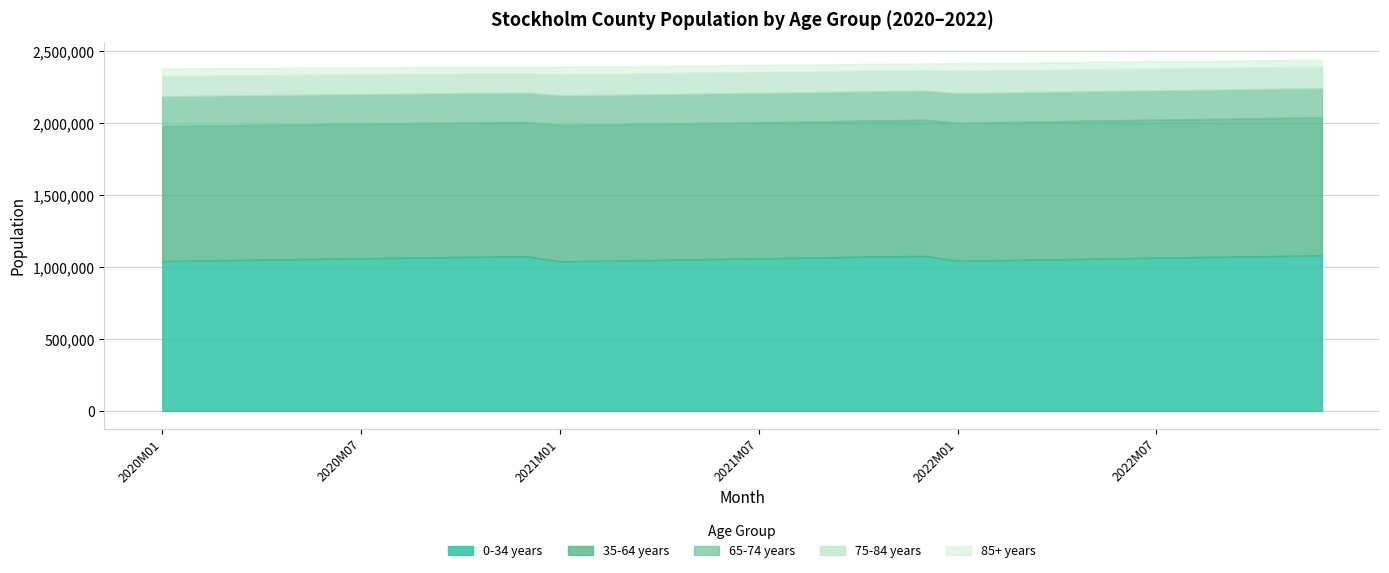

Reading left to right, transcribe all the data shown in this chart.

0-34 years: 2020M01=1041769	2020M02=1044759	2020M03=1048395	2020M04=1051395	2020M05=1054696	2020M06=1058034	2020M07=1061108	2020M08=1063842	2020M09=1066679	2020M10=1069751	2020M11=1072346	2020M12=1074544	2021M01=1039748	2021M02=1042822	2021M03=1045879	2021M04=1049342	2021M05=1053344	2021M06=1057304	2021M07=1060574	2021M08=1063886	2021M09=1067395	2021M10=1071731	2021M11=1075159	2021M12=1077984	2022M01=1043626	2022M02=1046828	2022M03=1050252	2022M04=1053800	2022M05=1057593	2022M06=1061802	2022M07=1065005	2022M08=1068279	2022M09=1071355	2022M10=1074951	2022M11=1078268	2022M12=1080780
35-64 years: 2020M01=937988	2020M02=937821	2020M03=937625	2020M04=937170	2020M05=936847	2020M06=936122	2020M07=935735	2020M08=935301	2020M09=935013	2020M10=934761	2020M11=934292	2020M12=933614	2021M01=947889	2021M02=947769	2021M03=947389	2021M04=947069	2021M05=946978	2021M06=946463	2021M07=945865	2021M08=945602	2021M09=945493	2021M10=945793	2021M11=945741	2021M12=945358	2022M01=959971	2022M02=960002	2022M03=960061	2022M04=960069	2022M05=960069	2022M06=959572	2022M07=959235	2022M08=959048	2022M09=959027	2022M10=959306	2022M11=959353	2022M12=959185
65-74 years: 2020M01=207004	2020M02=206768	2020M03=206436	2020M04=205938	2020M05=205571	2020M06=205248	2020M07=204955	2020M08=204716	2020M09=204474	2020M10=204272	2020M11=203927	2020M12=203526	2021M01=205532	2021M02=205274	2021M03=204920	2021M04=204606	2021M05=204297	2021M06=203978	2021M07=203709	2021M08=203494	2021M09=203265	2021M10=203062	2021M11=202721	2021M12=202422	2022M01=205041	2022M02=204788	2022M03=204532	2022M04=204313	2022M05=204154	2022M06=203842	2022M07=203576	2022M08=203335	2022M09=203058	2022M10=202891	2022M11=202620	2022M12=202312
75-84 years: 2020M01=140356	2020M02=139998	2020M03=139524	2020M04=138642	2020M05=138154	2020M06=137705	2020M07=137355	2020M08=136972	2020M09=136629	2020M10=136273	2020M11=135790	2020M12=135186	2021M01=147154	2021M02=146747	2021M03=146273	2021M04=145848	2021M05=145473	2021M06=145117	2021M07=144737	2021M08=144351	2021M09=143948	2021M10=143595	2021M11=143196	2021M12=142734	2022M01=154332	2022M02=153916	2022M03=153483	2022M04=153097	2022M05=152704	2022M06=152282	2022M07=151858	2022M08=151473	2022M09=151040	2022M10=150639	2022M11=150215	2022M12=149680
85+ years: 2020M01=52675	2020M02=52062	2020M03=51289	2020M04=49920	2020M05=49107	2020M06=48534	2020M07=48049	2020M08=47582	2020M09=47128	2020M10=46640	2020M11=45977	2020M12=45120	2021M01=52316	2021M02=51789	2021M03=51218	2021M04=50694	2021M05=50192	2021M06=49747	2021M07=49277	2021M08=48772	2021M09=48259	2021M10=47742	2021M11=47257	2021M12=46641	2022M01=54154	2022M02=53549	2022M03=52997	2022M04=52487	2022M05=51984	2022M06=51489	2022M07=50985	2022M08=50444	2022M09=49918	2022M10=49377	2022M11=48821	2022M12=48070